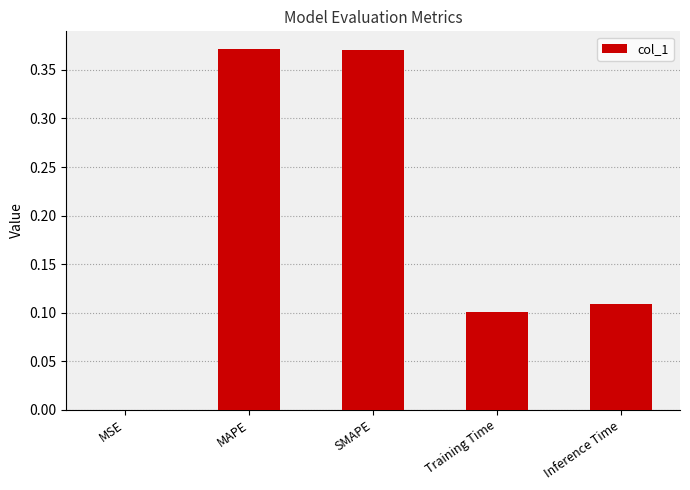

What is the sum of all values?

1.0